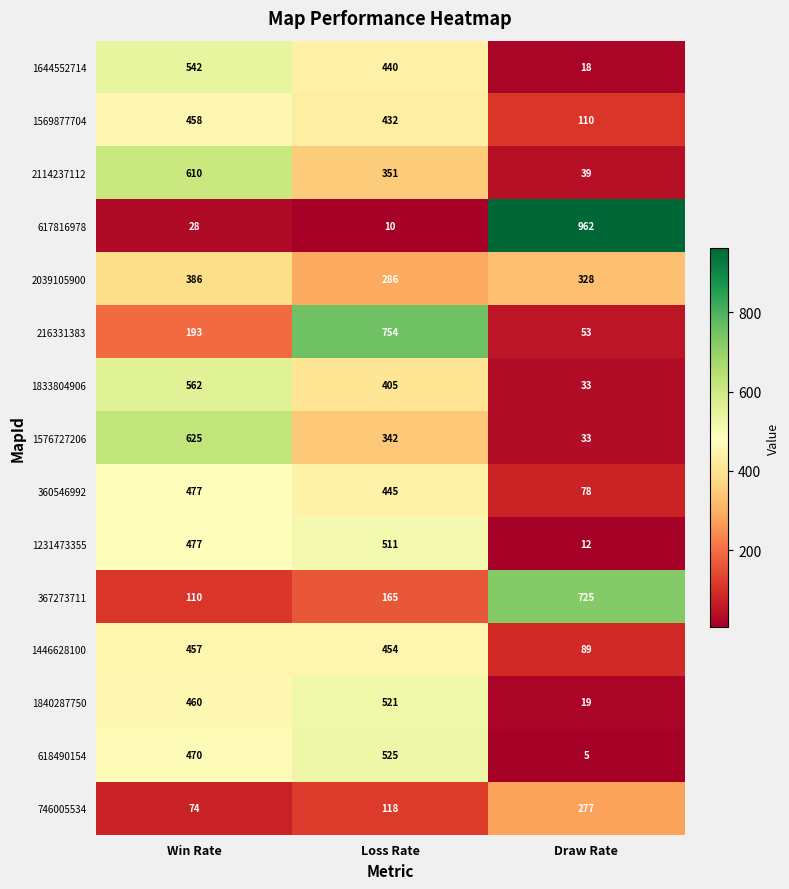

The 1833804906 series shows 562 at Win Rate. True or false?

True